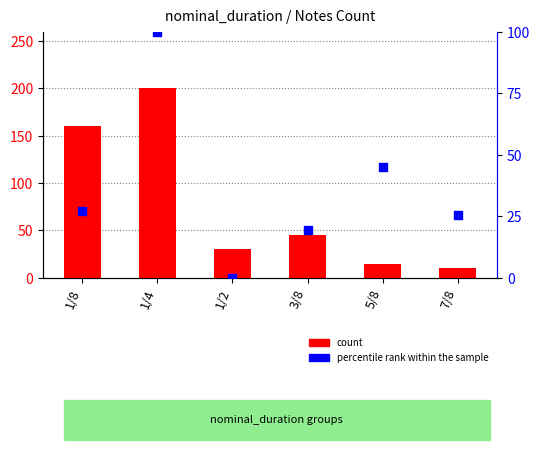

At how many categories does at least one series exceed 197?

1